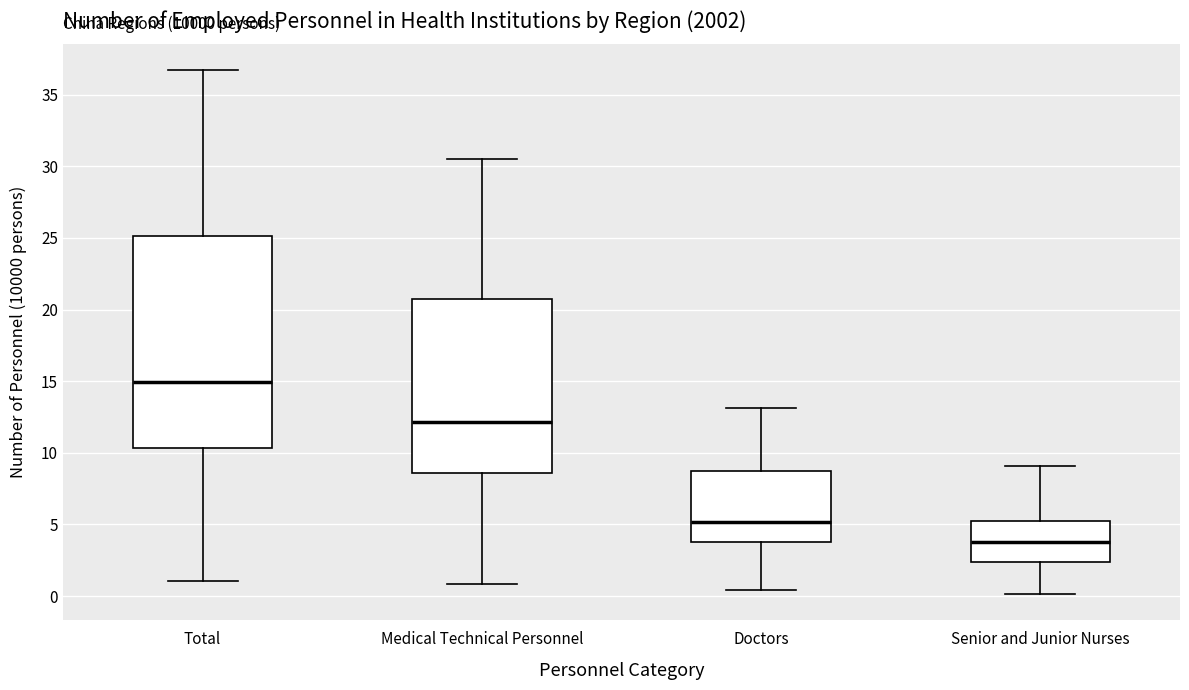

Which box has the highest median line?

Total